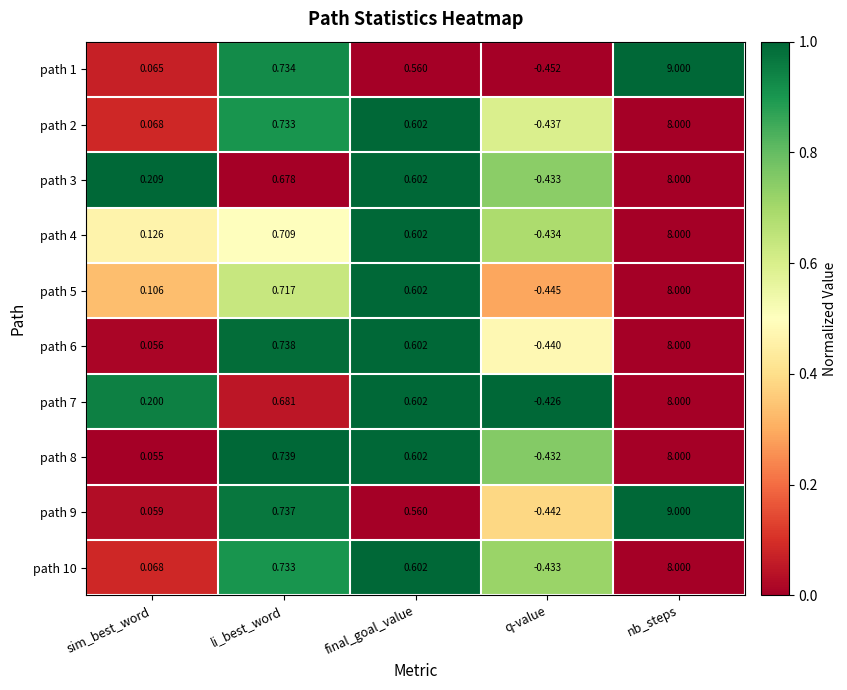

Where does the path 8 series first go above 0?

sim_best_word